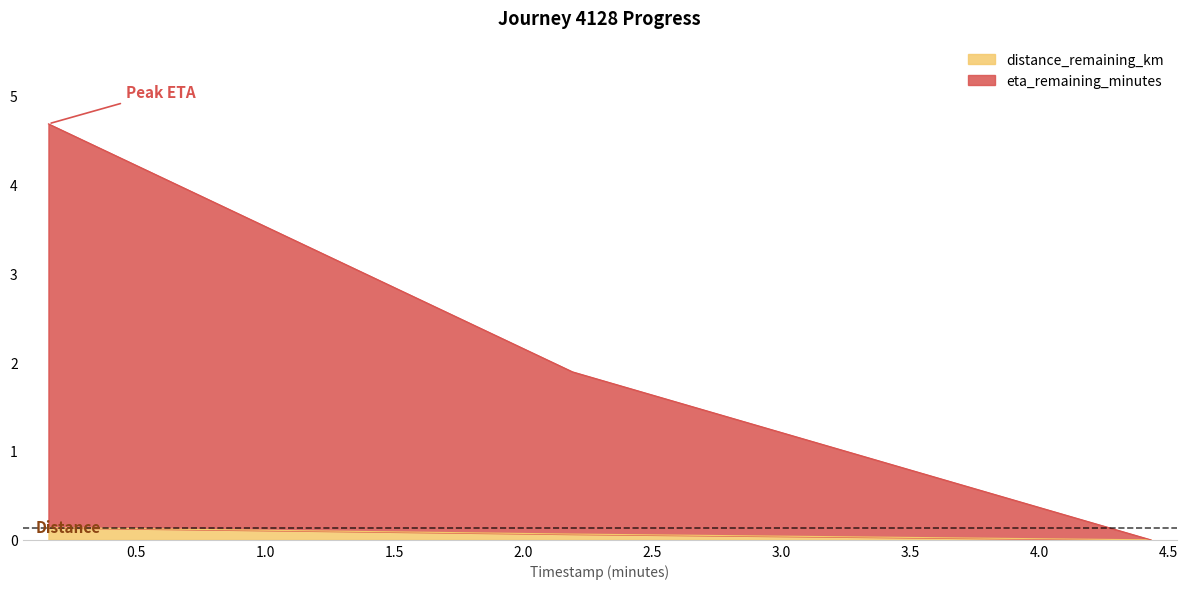

At which category is the sum across all series the highest?

0.16